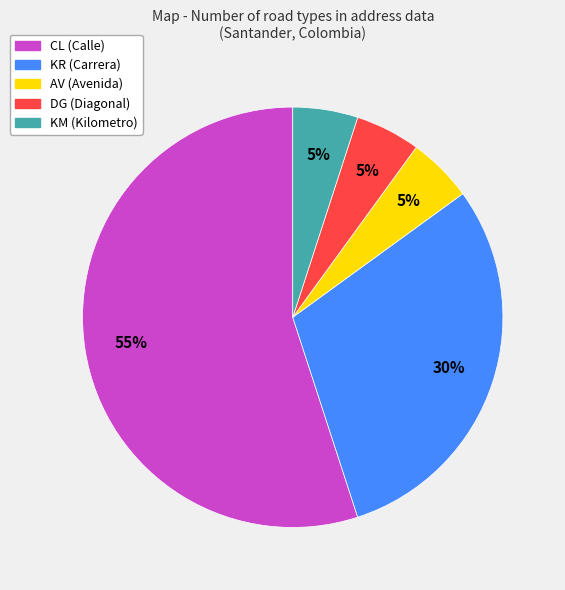

Is there any slice that represents more than half of the pie?

Yes